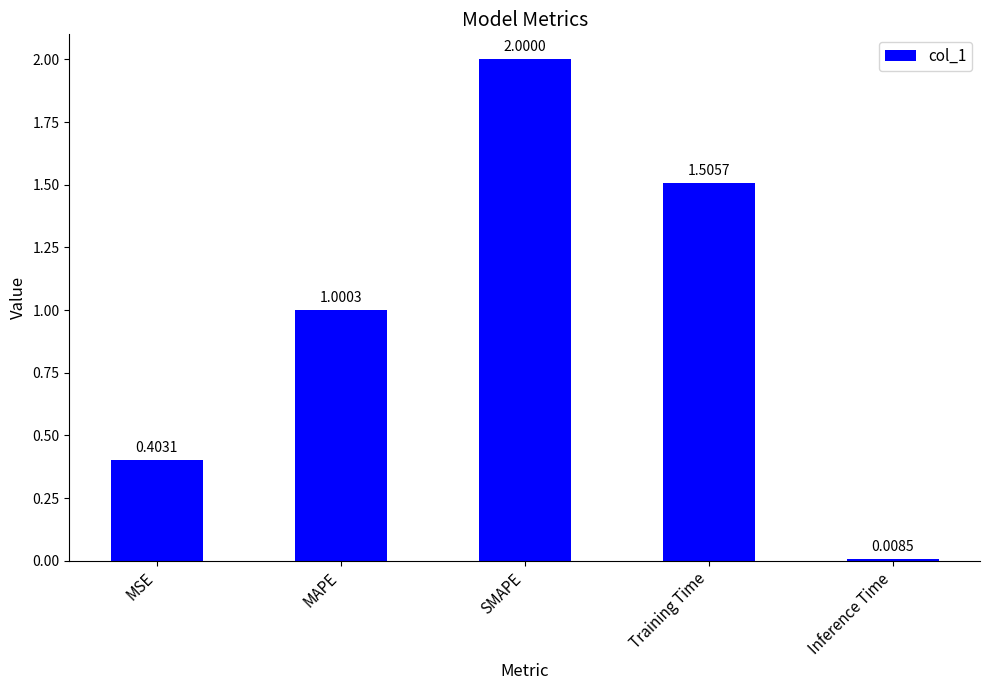

What is the label of the 3rd bar from the right?

SMAPE